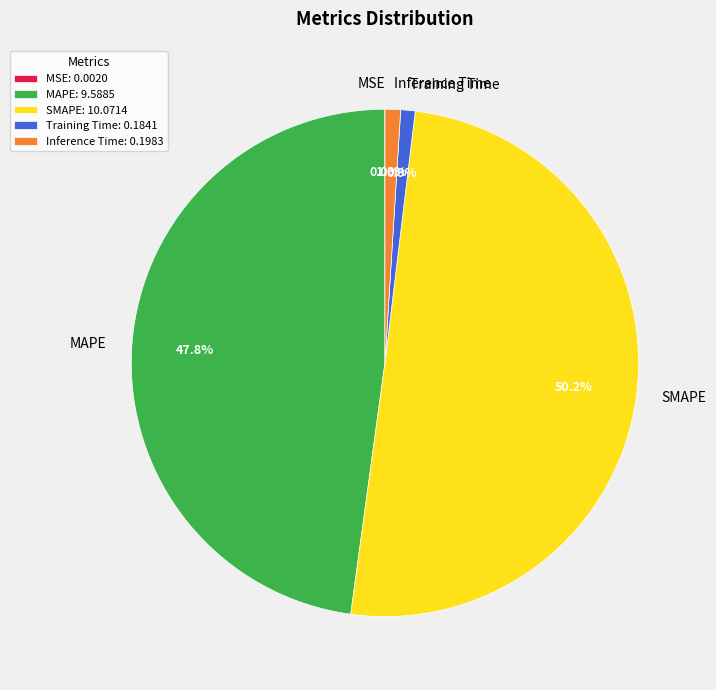

To the nearest percent, what portion does SMAPE represent?

50%